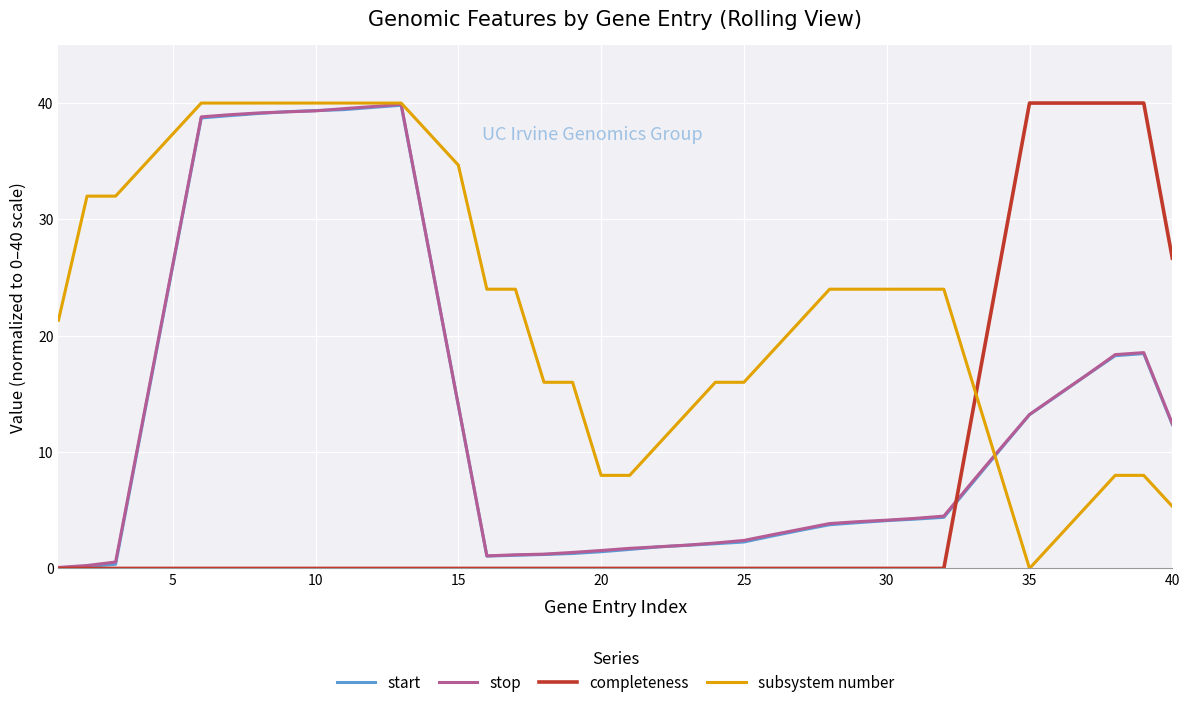

Does the chart display data point markers on the line(s)?

No